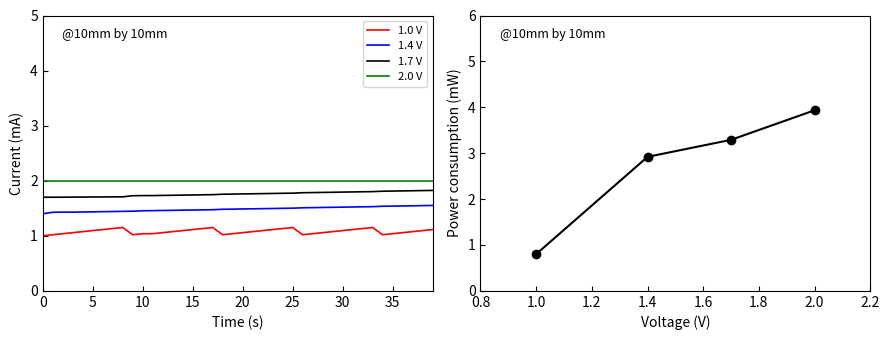

Is it true that col_2 equals 2.8 at 18?

False